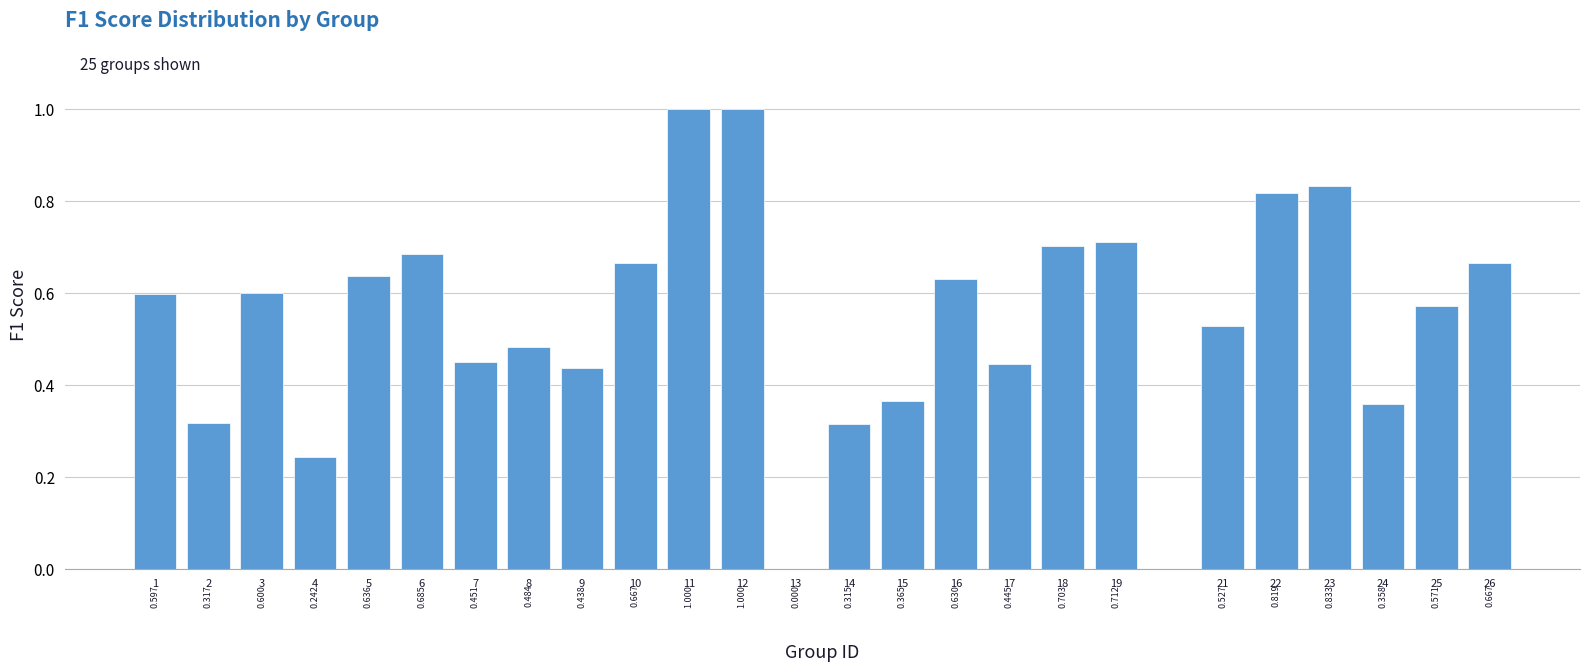

True or false: the data shows 0.4 at 12.

False